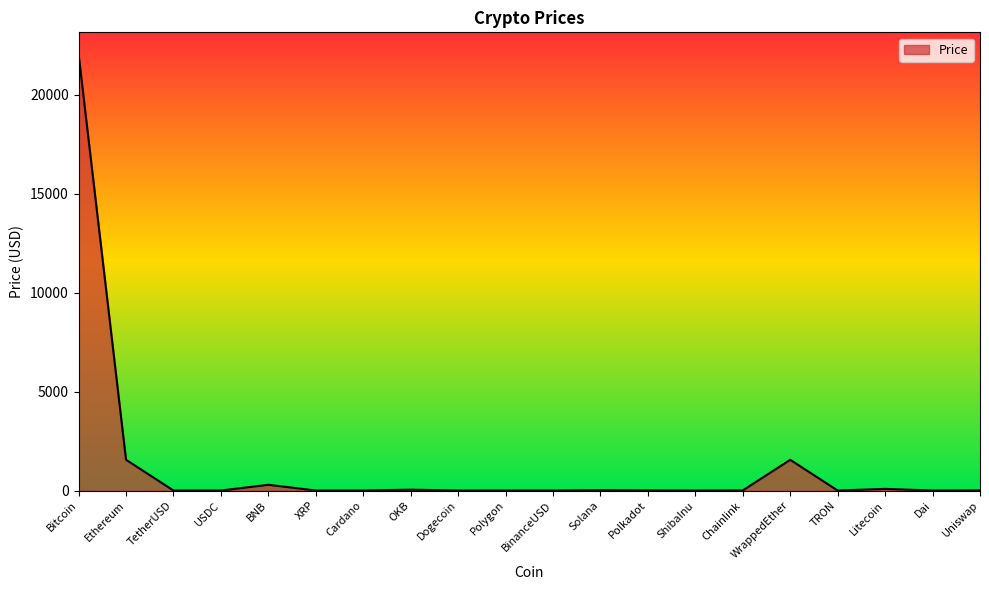

How many lines are shown in the chart?

1